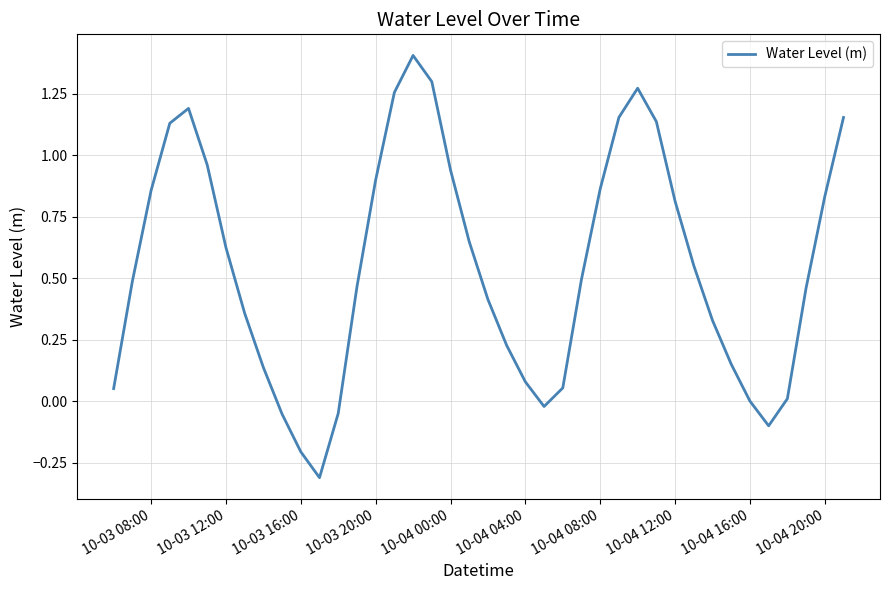

What is the difference between the maximum and minimum values?

1.7